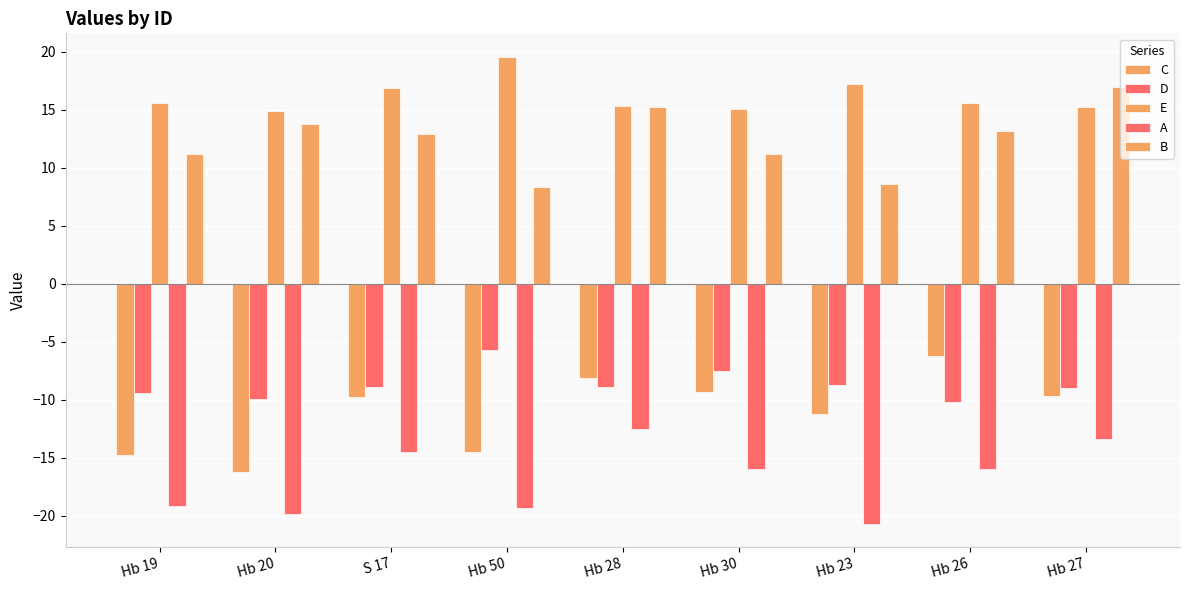

What is the label of the 4th bar from the right?

Hb 30